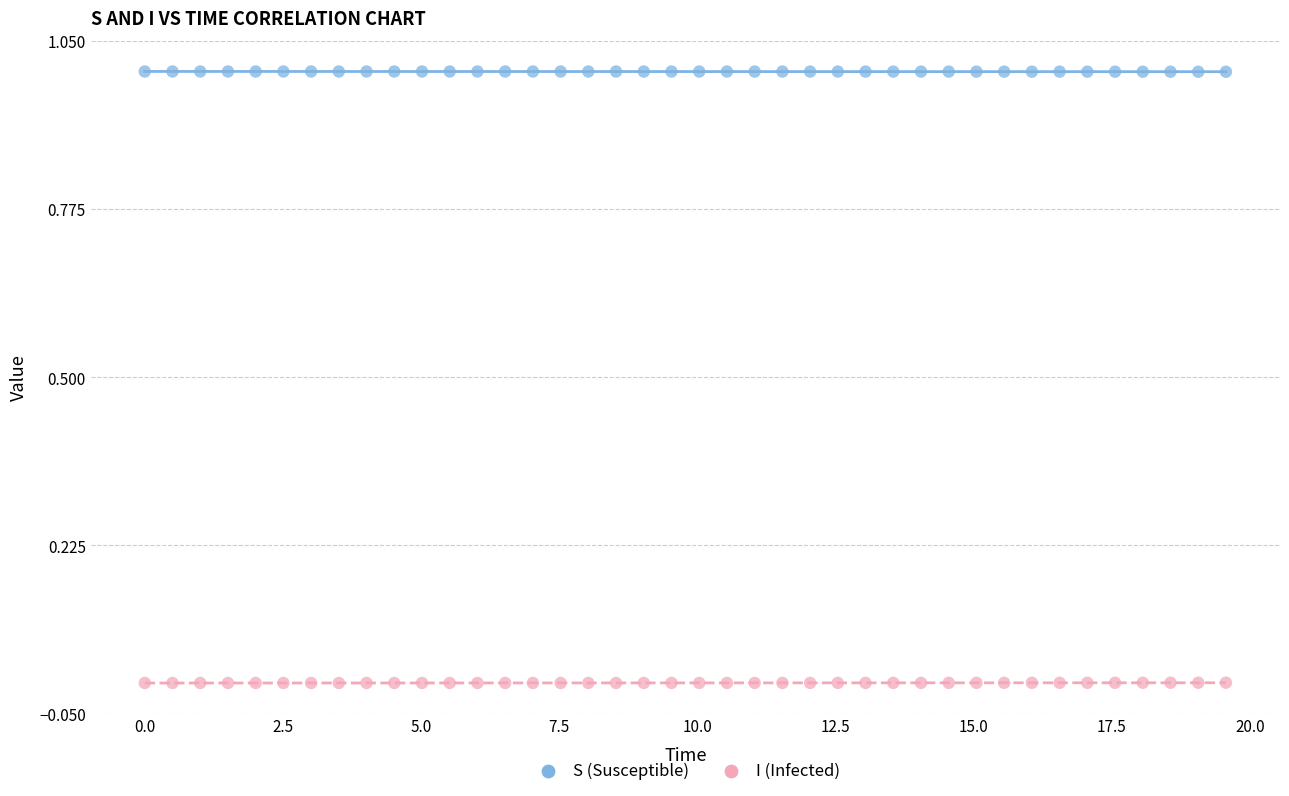

Which series contains the highest Y value?

S (Susceptible)